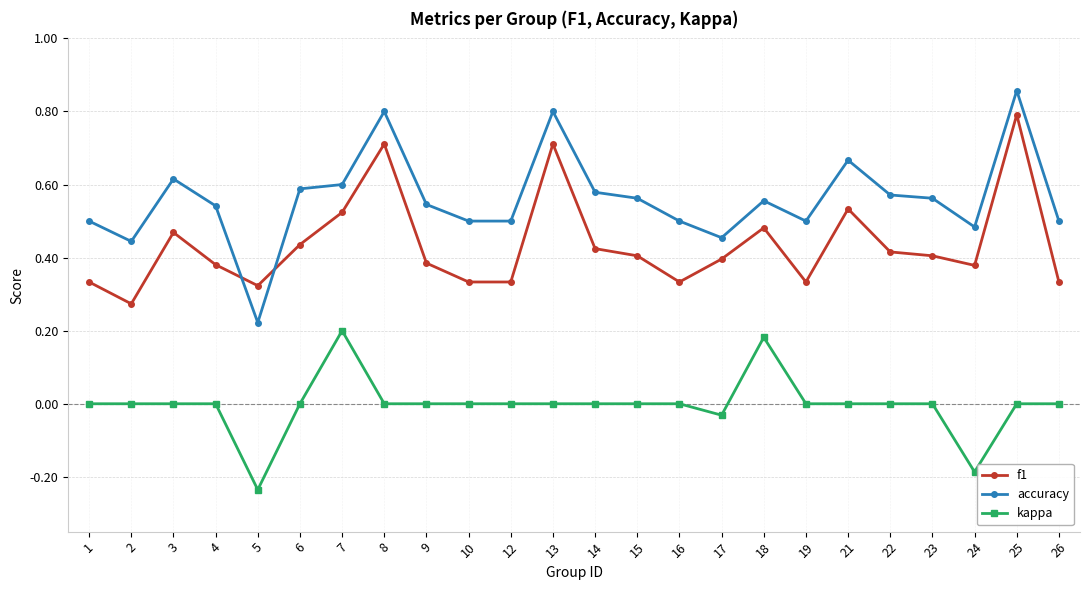

At how many categories does at least one series exceed 0?

24